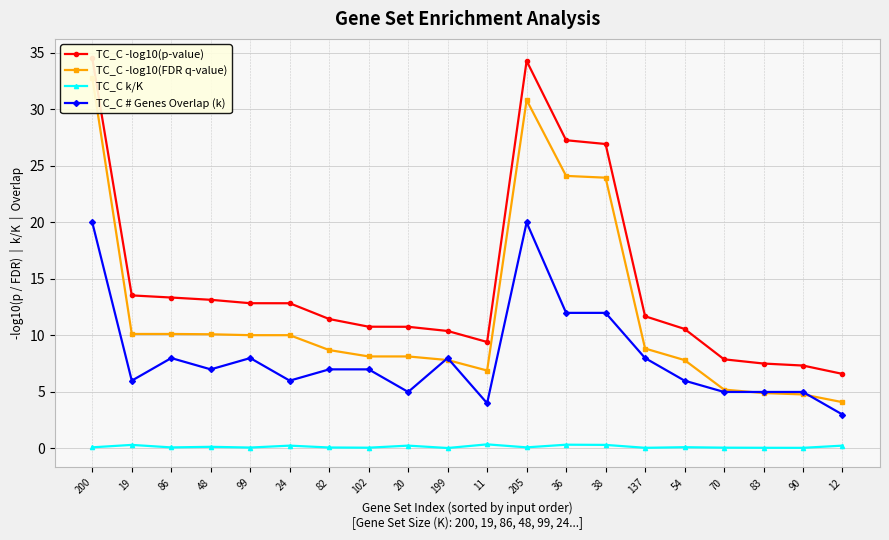

Is the value of TC_C k/K at 90 greater than the value of TC_C -log10(FDR q-value) at 11?

No